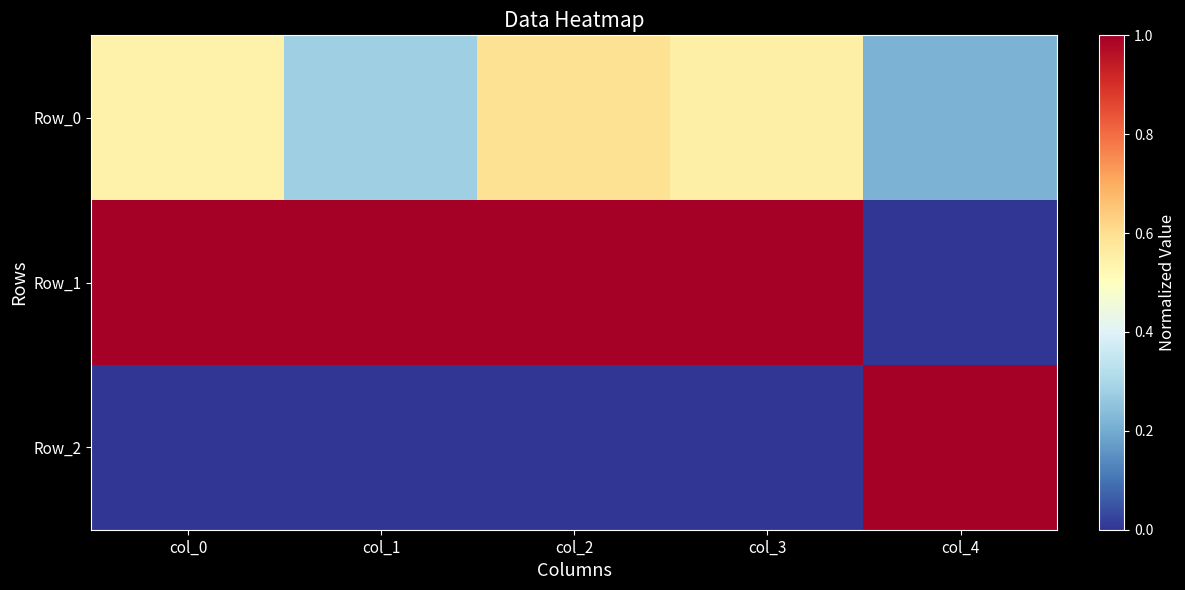

How many categories are shown in the chart?

5